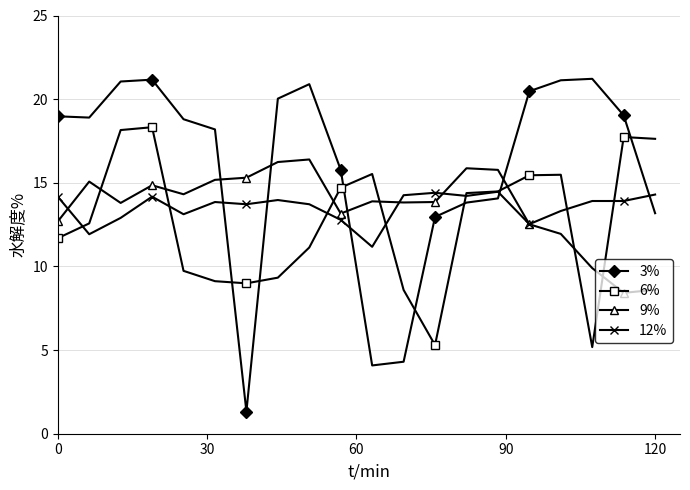

Rank the series by their maximum value, from lowest to highest.

12%, 9%, 6%, 3%